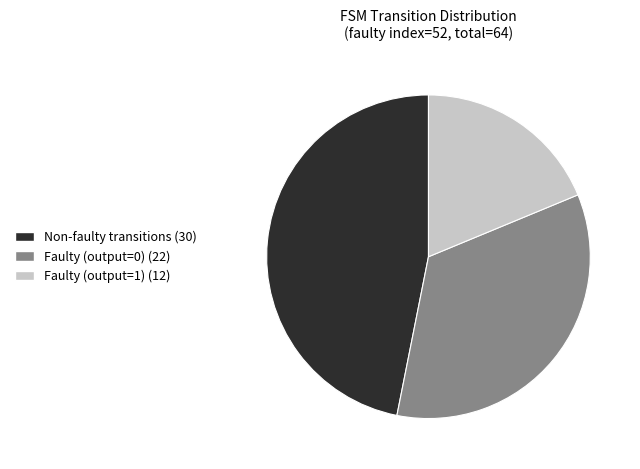

Does any single category account for the majority?

No